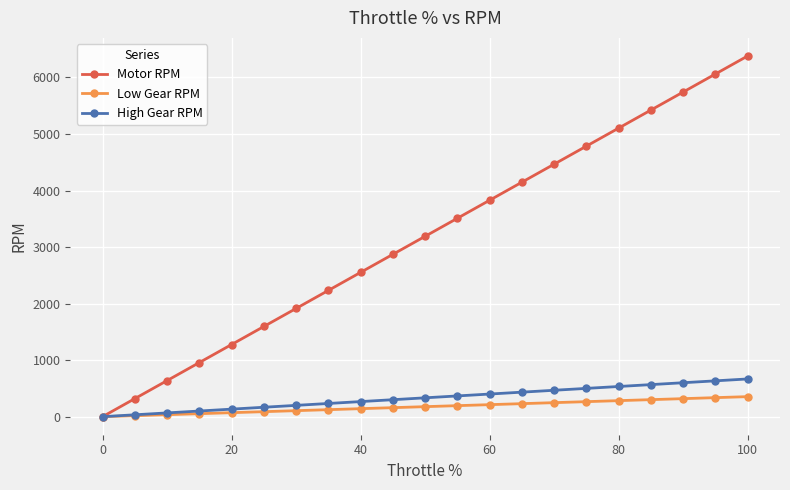

Which series has the largest total across all categories?

Motor RPM